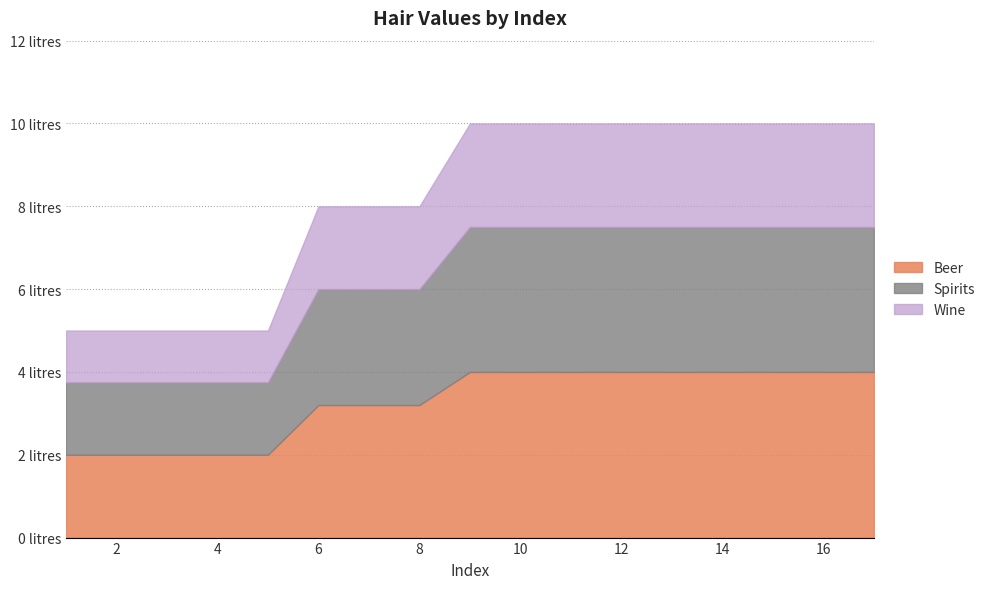

List the labels in order of value, smallest first.

1, 2, 3, 4, 5, 6, 7, 8, 9, 10, 11, 12, 13, 14, 15, 16, 17